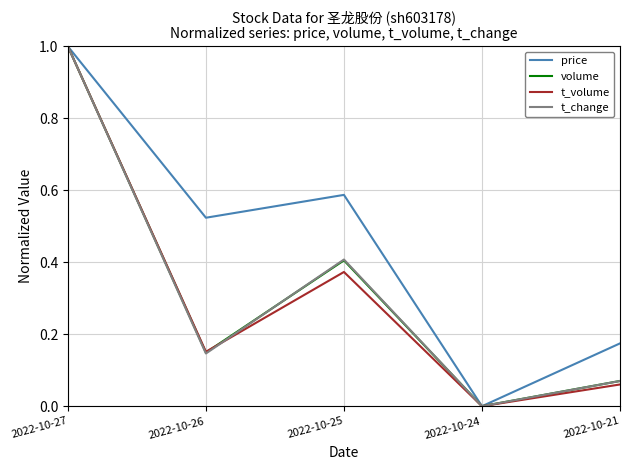

List the labels in order of price value, largest first.

2022-10-27, 2022-10-25, 2022-10-26, 2022-10-21, 2022-10-24